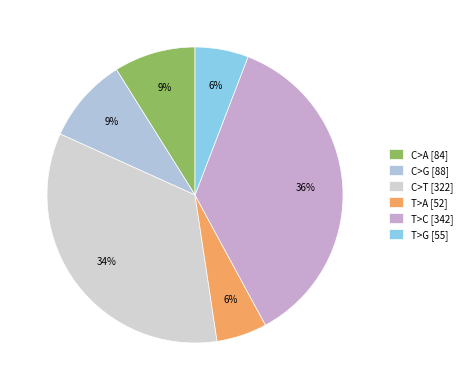

Which has a higher value, C>T or T>C?

T>C